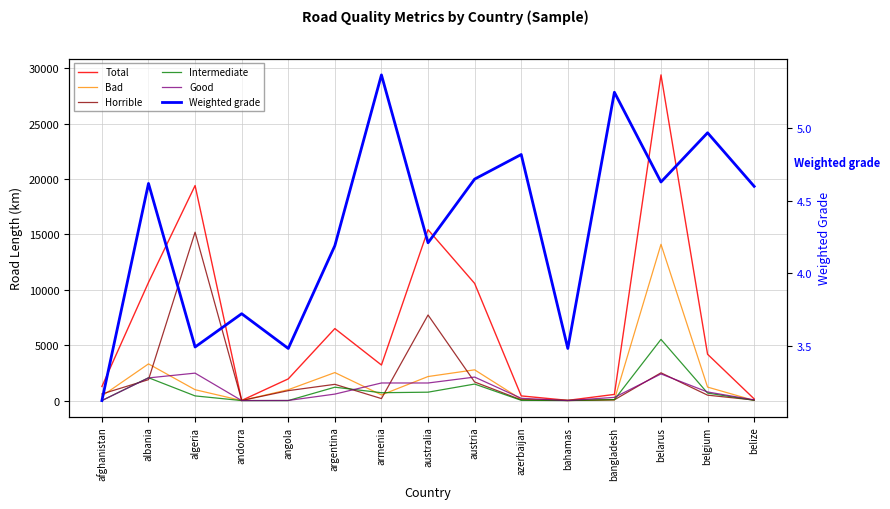

How many intersections are there between Bad and Horrible?

8